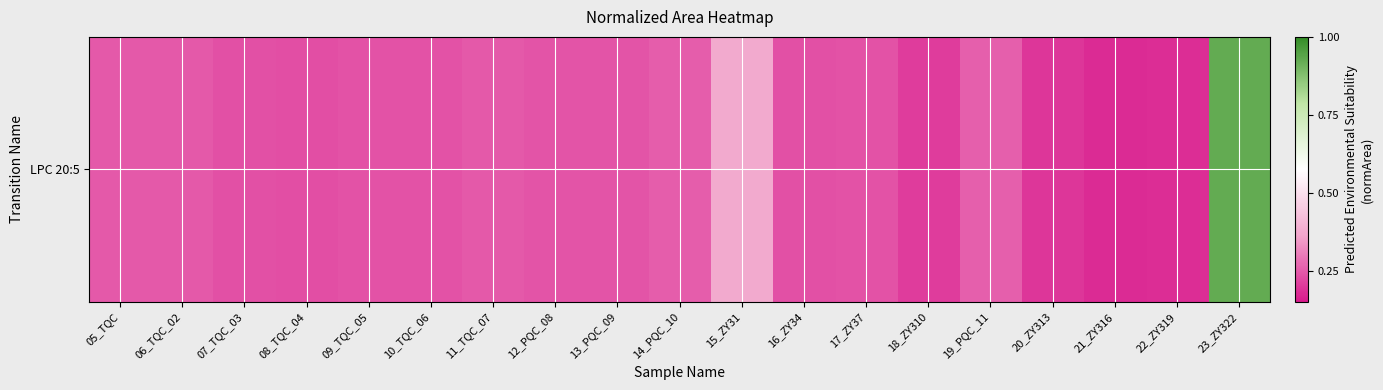

Which label corresponds to the largest value in the chart?

23_ZY322